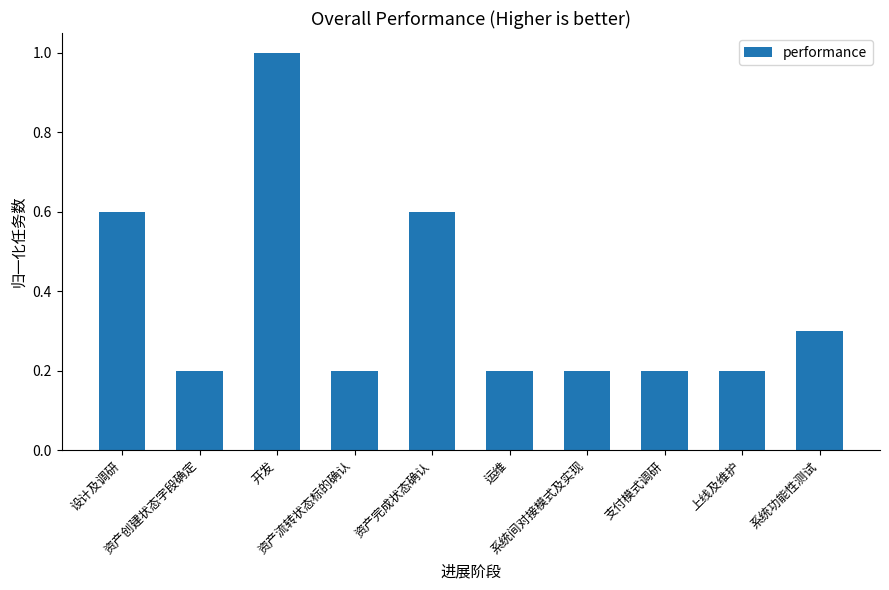

Count the number of data series in this chart.

1